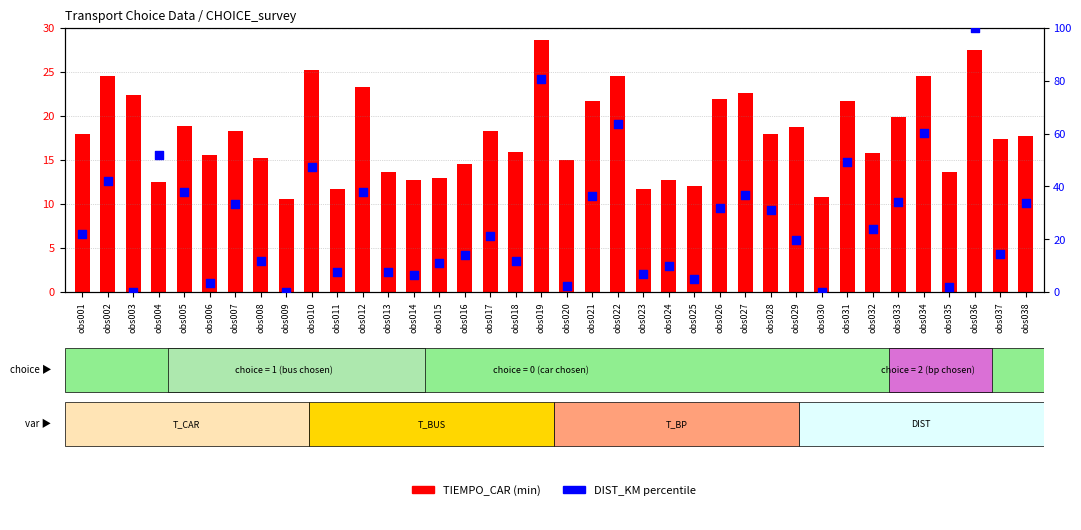

Which series has the largest total across all categories?

DIST_KM percentile